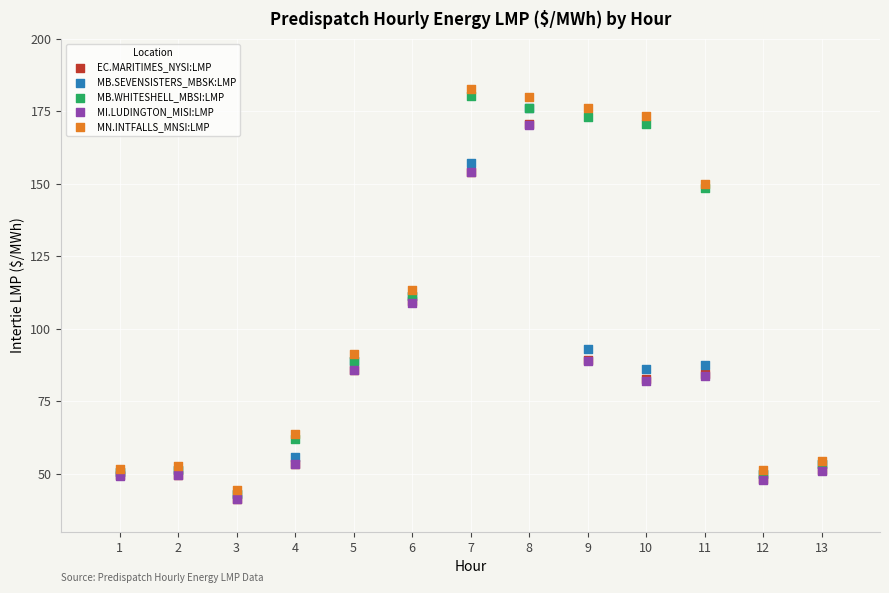

What are all the series names shown in the legend?

EC.MARITIMES_NYSI:LMP, MB.SEVENSISTERS_MBSK:LMP, MB.WHITESHELL_MBSI:LMP, MI.LUDINGTON_MISI:LMP, MN.INTFALLS_MNSI:LMP